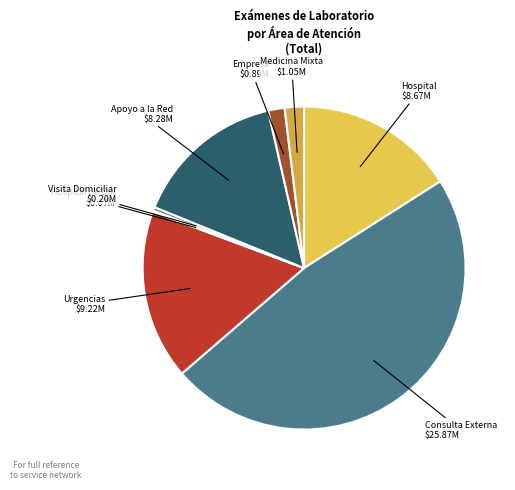

Do Apoyo a la Red and Medicina Mixta together represent more than half of the pie?

No